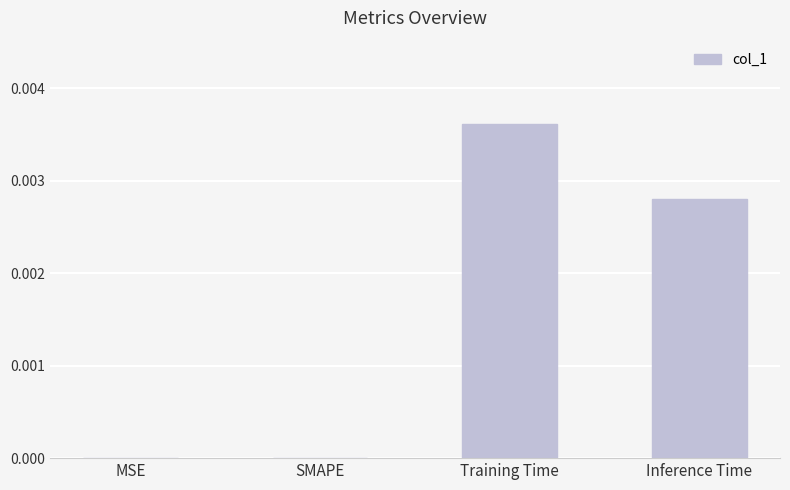

How many series are shown in this chart?

1